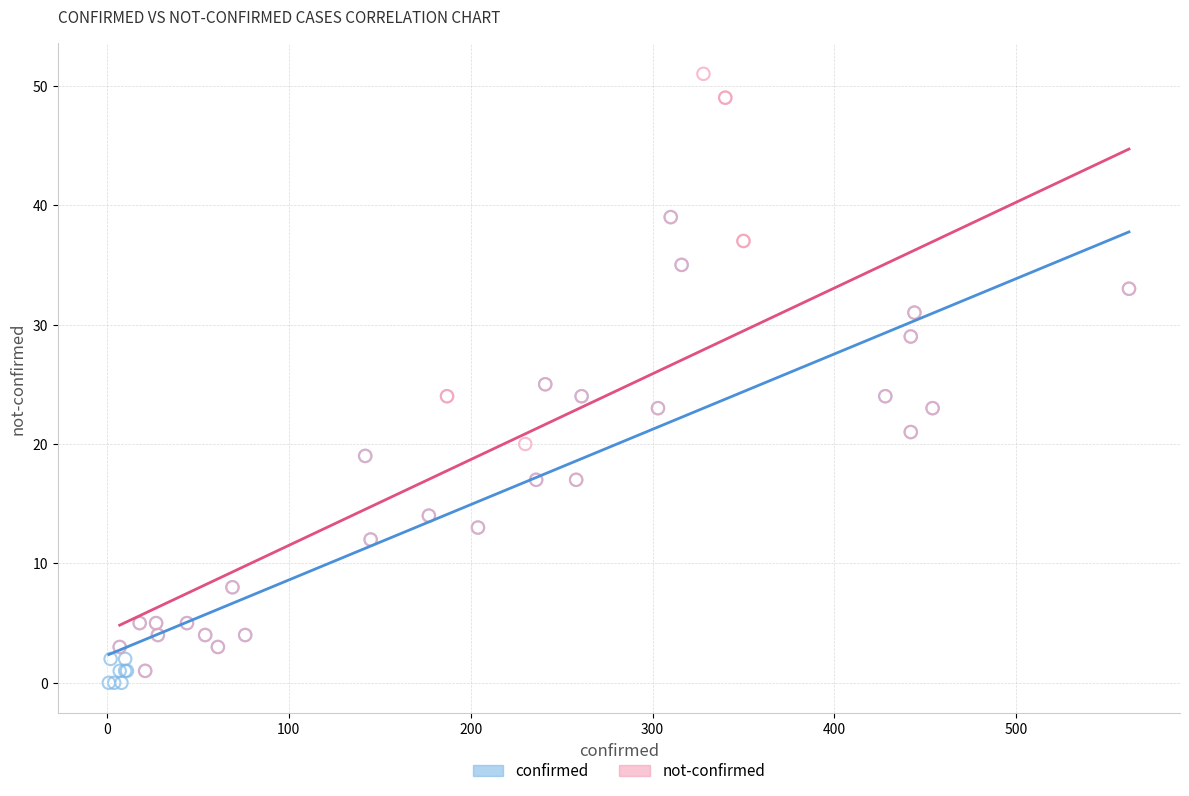

Which series reaches the minimum Y coordinate?

confirmed